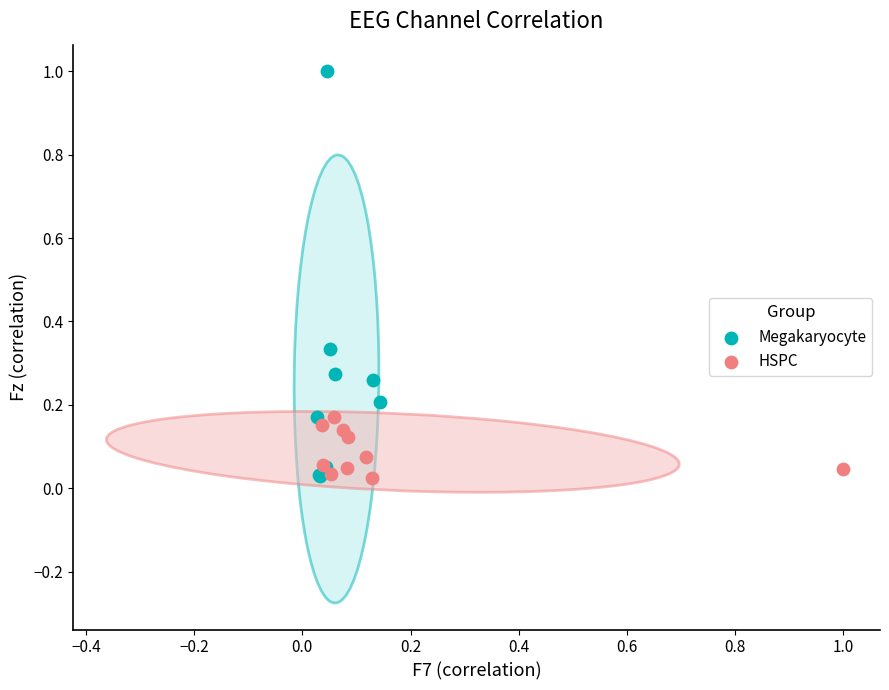

Which series has the widest spread of Y values?

Megakaryocyte